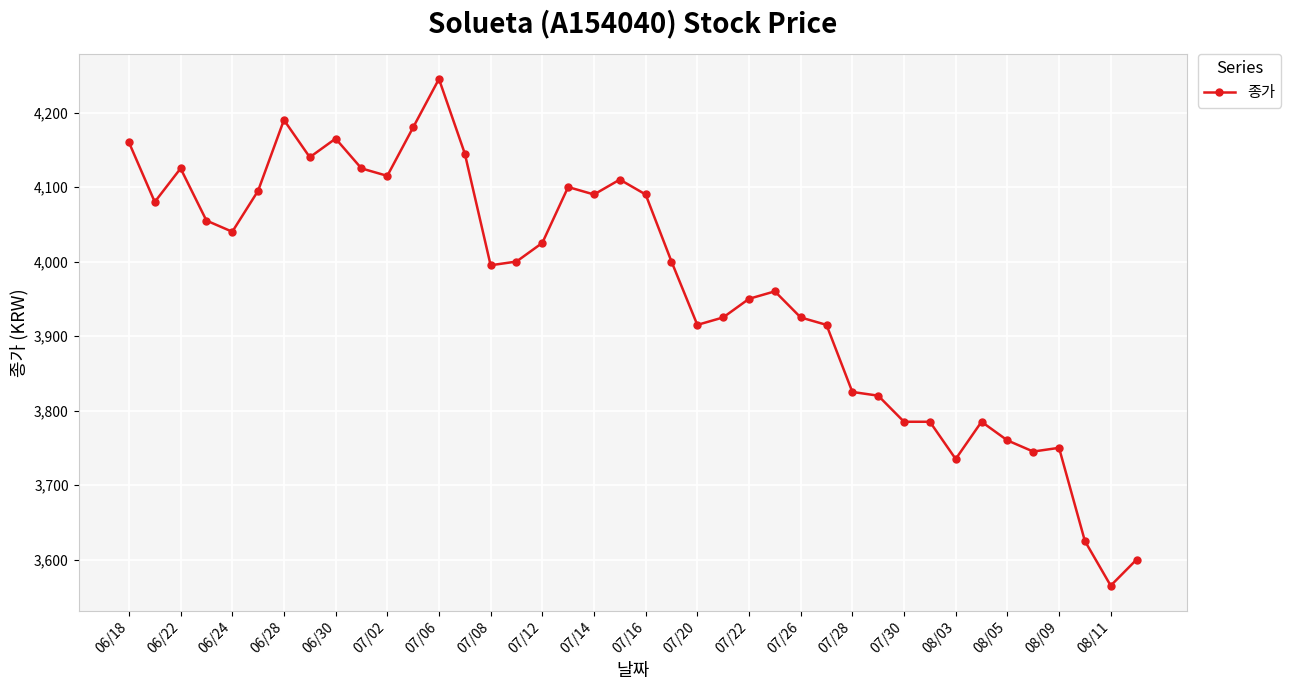

What is the average value?

3966